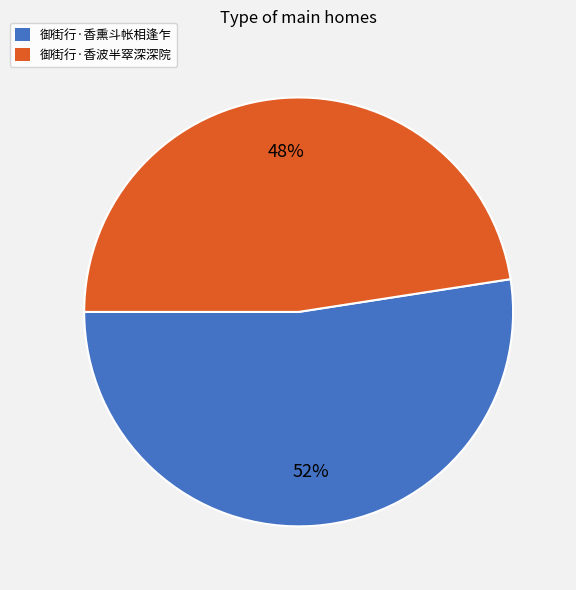

How many segments does this pie chart have?

2